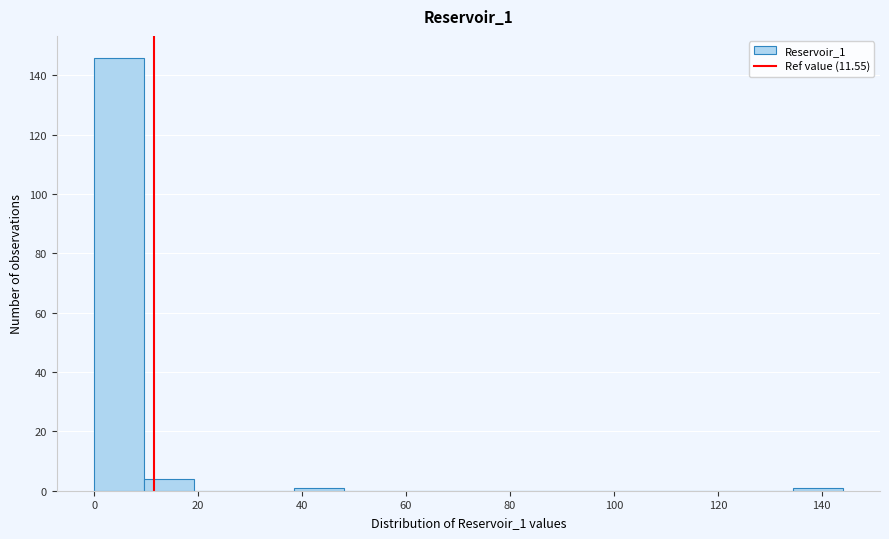

Over which range of the x-axis is the bar tallest?

0.0 to 9.6